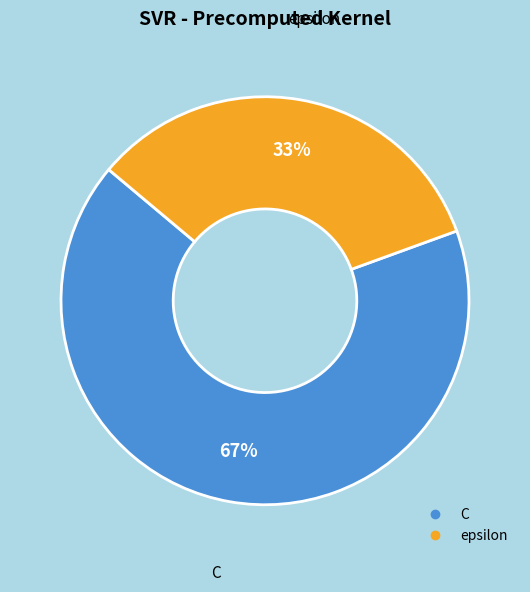

Combined, do epsilon and C account for over 50%?

Yes